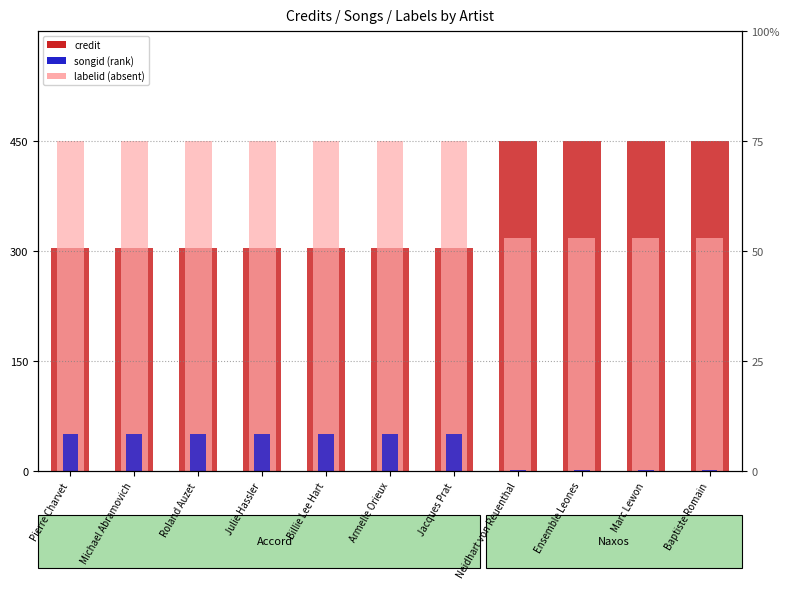

The value of songid at Pierre Charvet is 450.0. True or false?

True